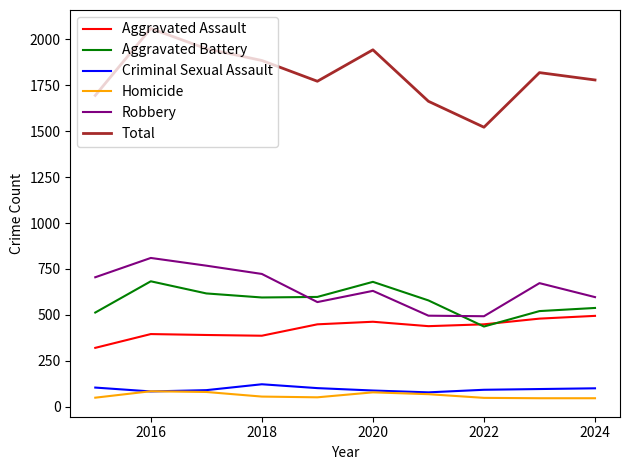

Does the chart display data point markers on the line(s)?

No